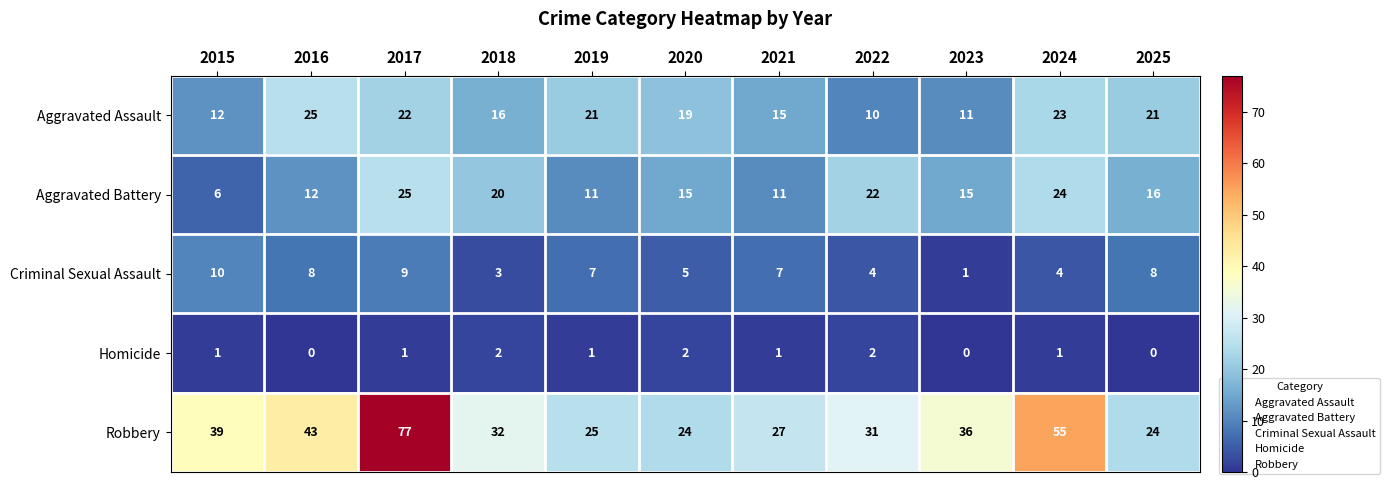

What is the difference between the second highest and minimum values in the Aggravated Assault series?

13